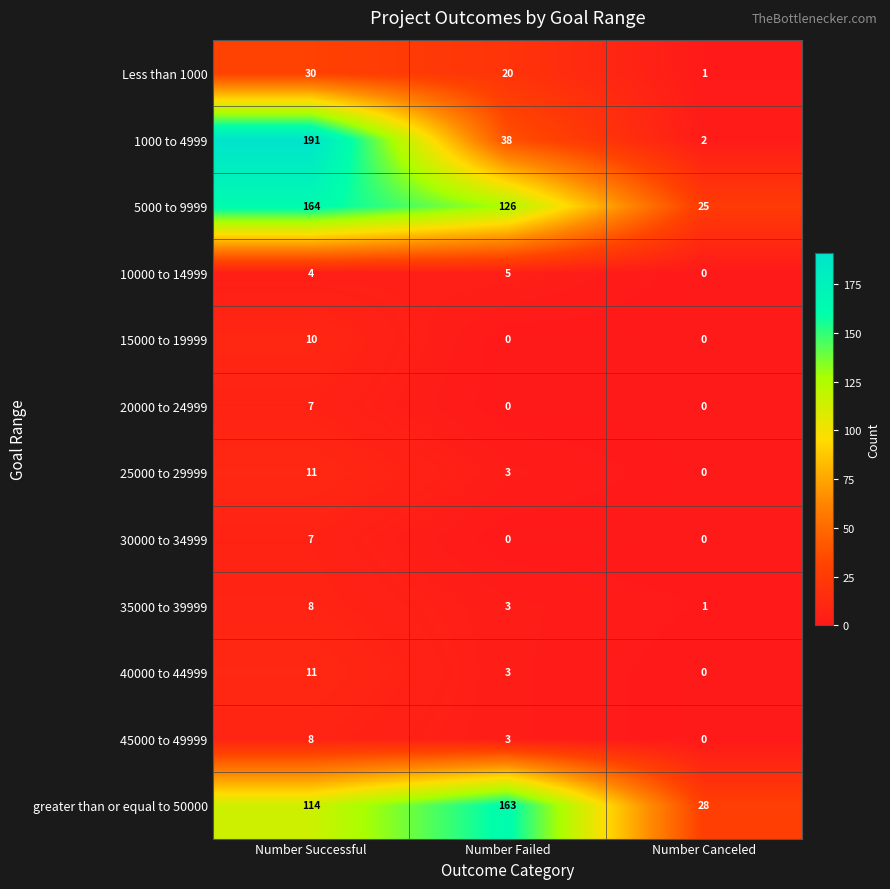

At which label does 45000 to 49999 reach its minimum?

Number Canceled